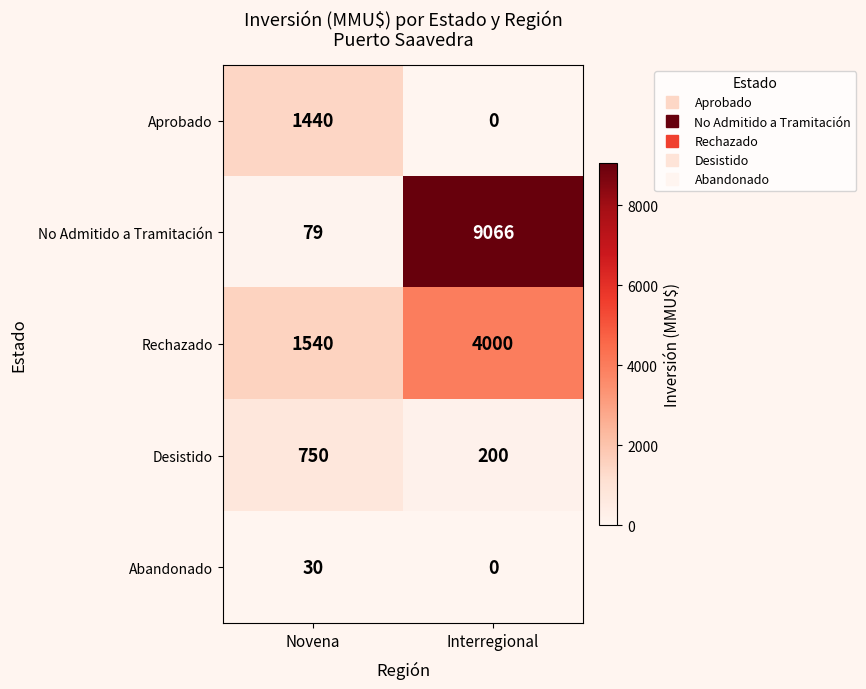

What is the spread (max minus min) of values at Interregional?

9066